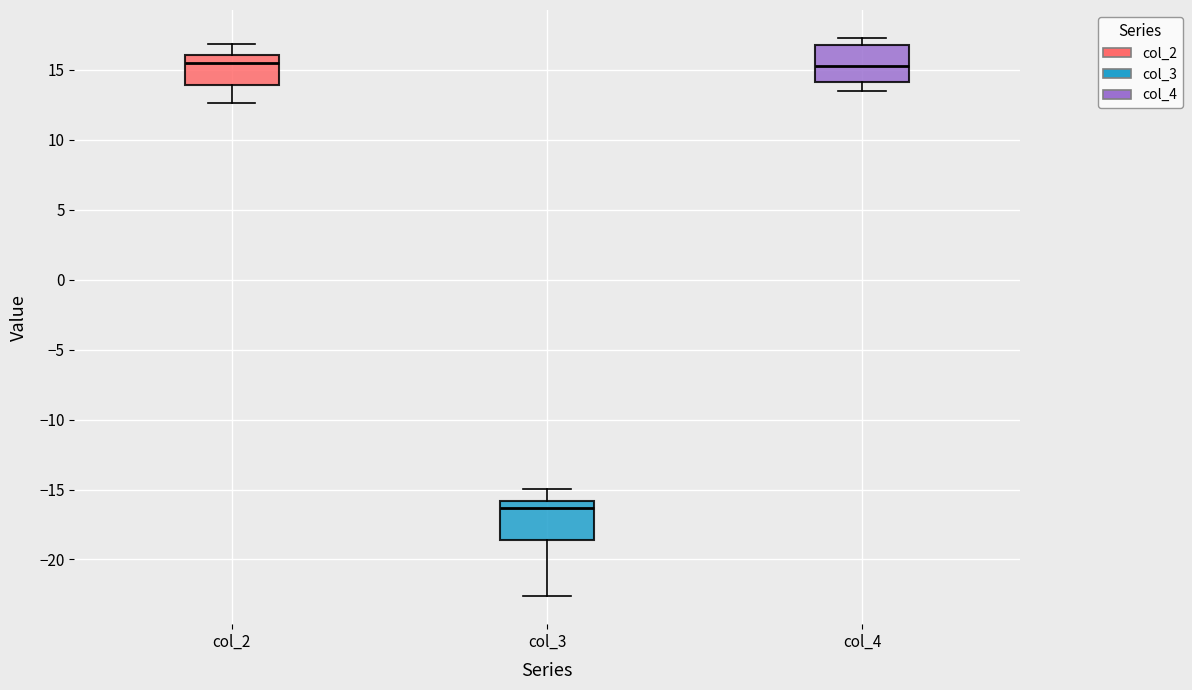

Where does the median line of the box for col_2 sit on the y-axis? The values are not printed on the chart, so give them approximately, as read against the axis.

15.5